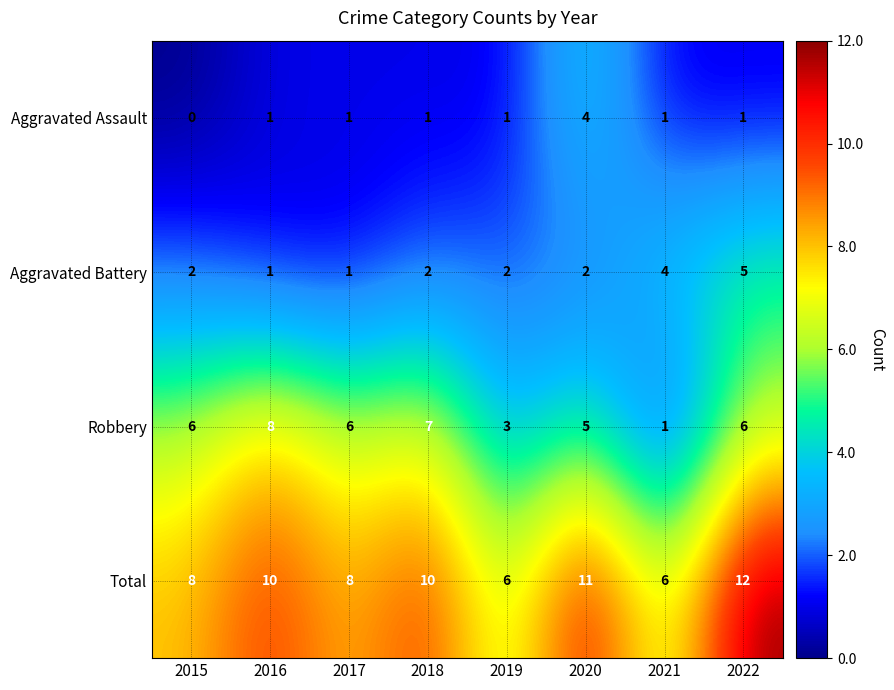

Is it true that Robbery equals 3 at 2020?

False